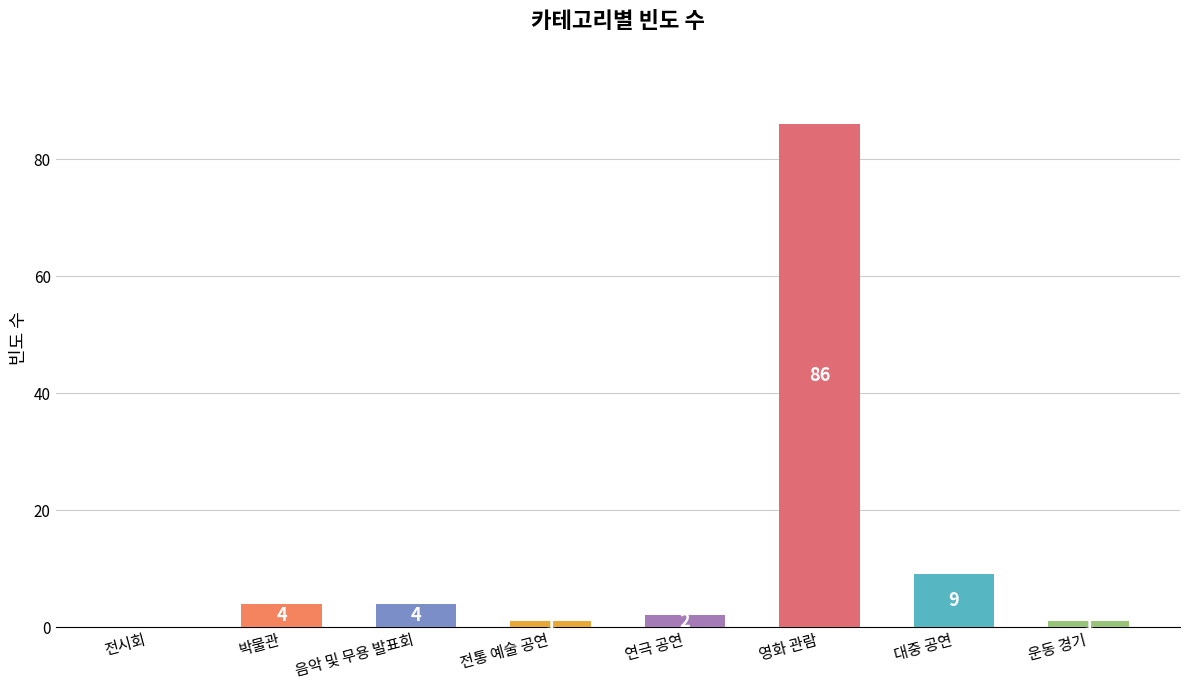

What is the change in value from 영화 관람 to 대중 공연?

-77